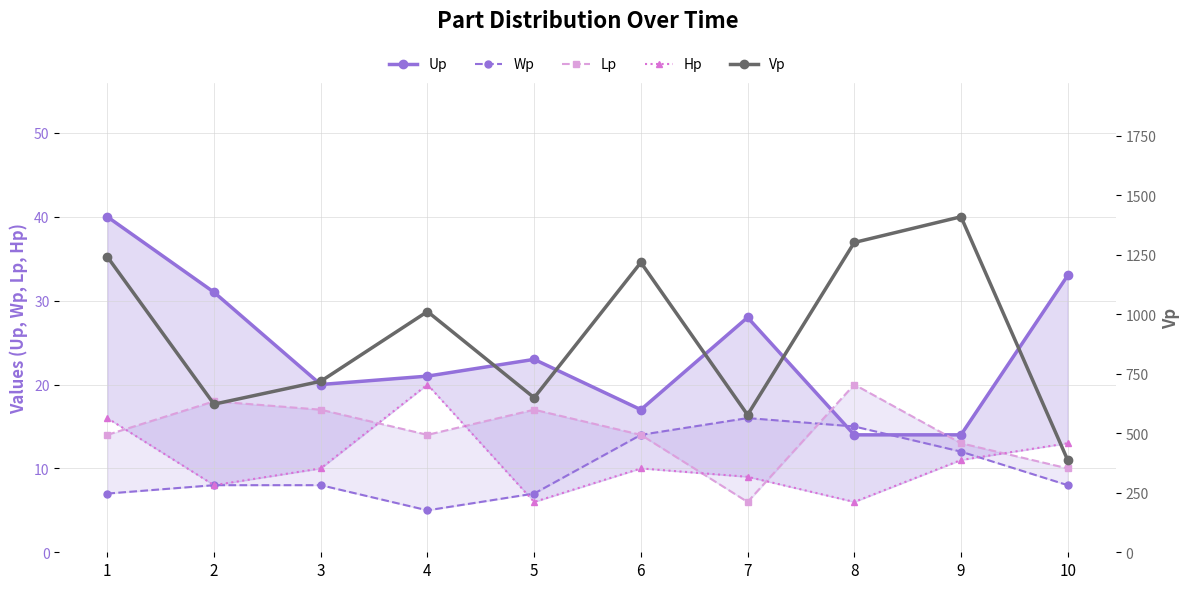

Count the number of data series in this chart.

5